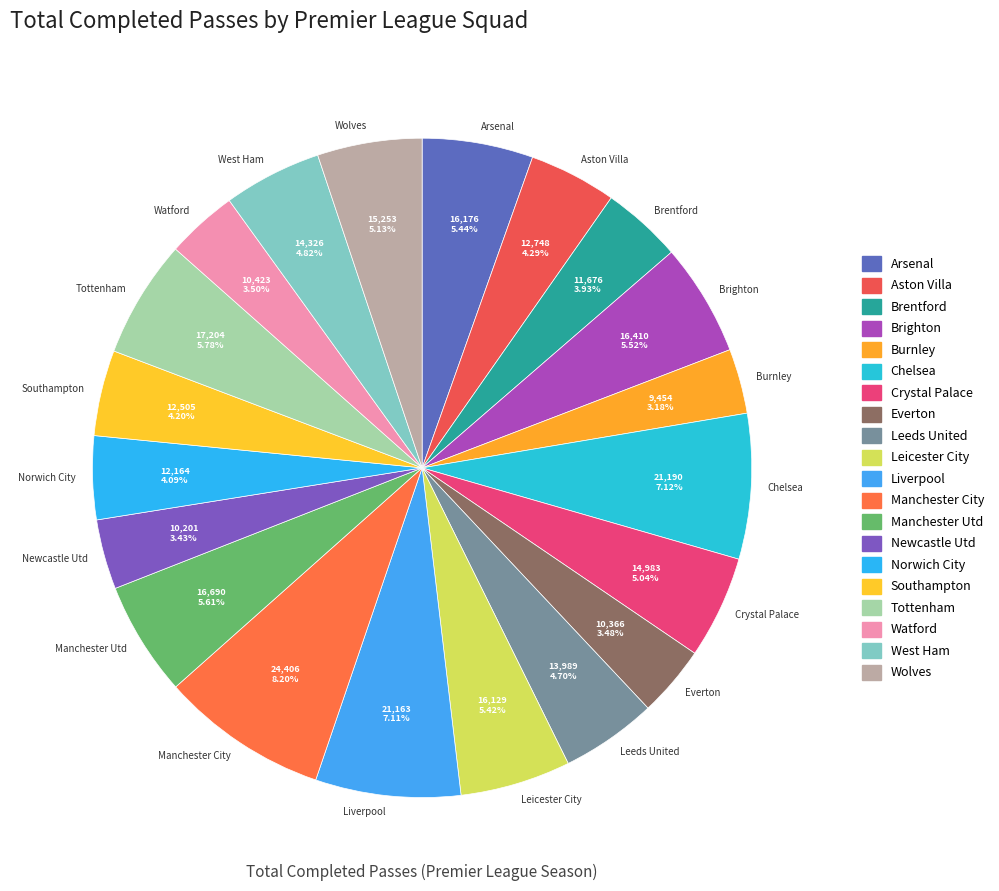

Count the number of slices in the pie.

20